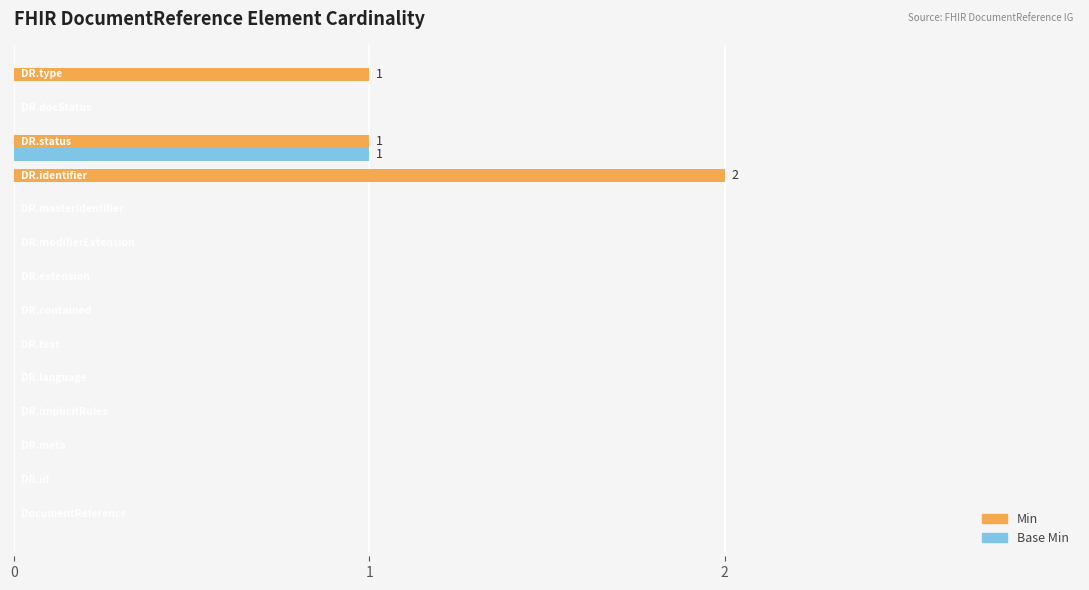

How many Base Min values are between 0 and 1?

14